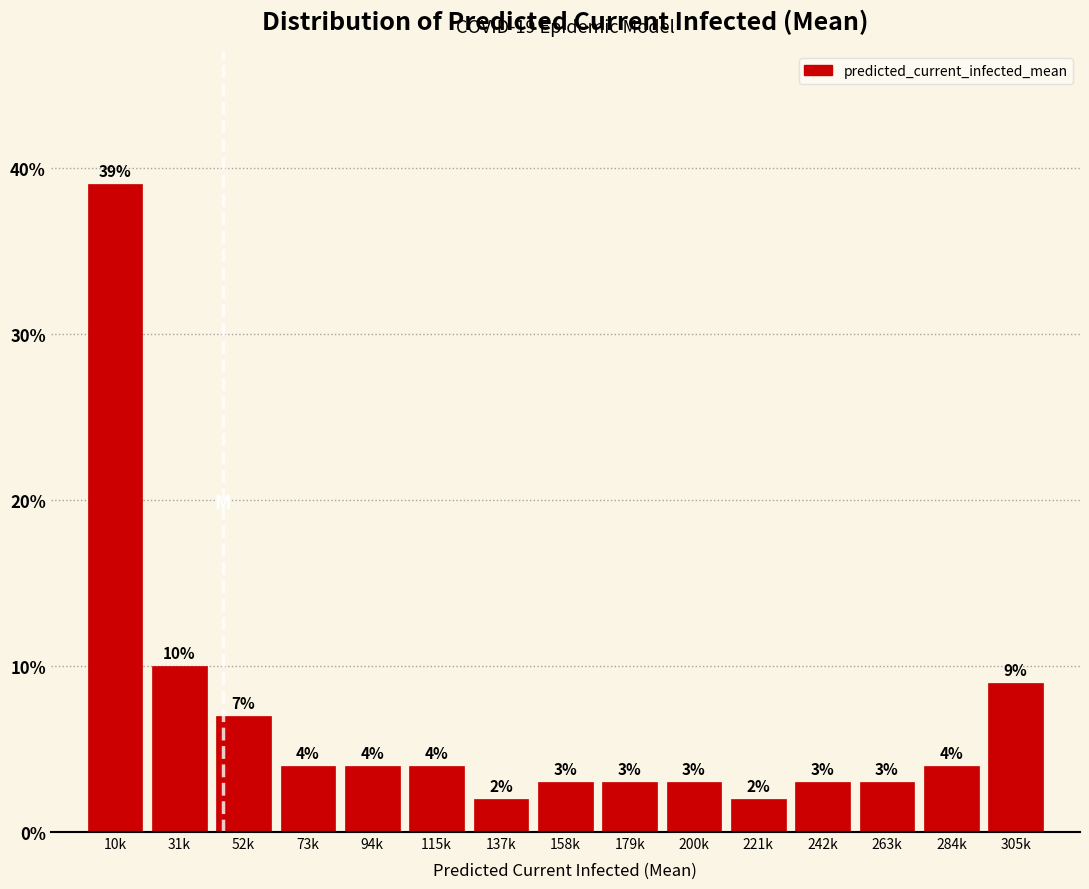

Reading right to left, extract all data points from this chart.

9.0	4.0	3.0	3.0	2.0	3.0	3.0	3.0	2.0	4.0	4.0	4.0	7.0	10.0	39.0